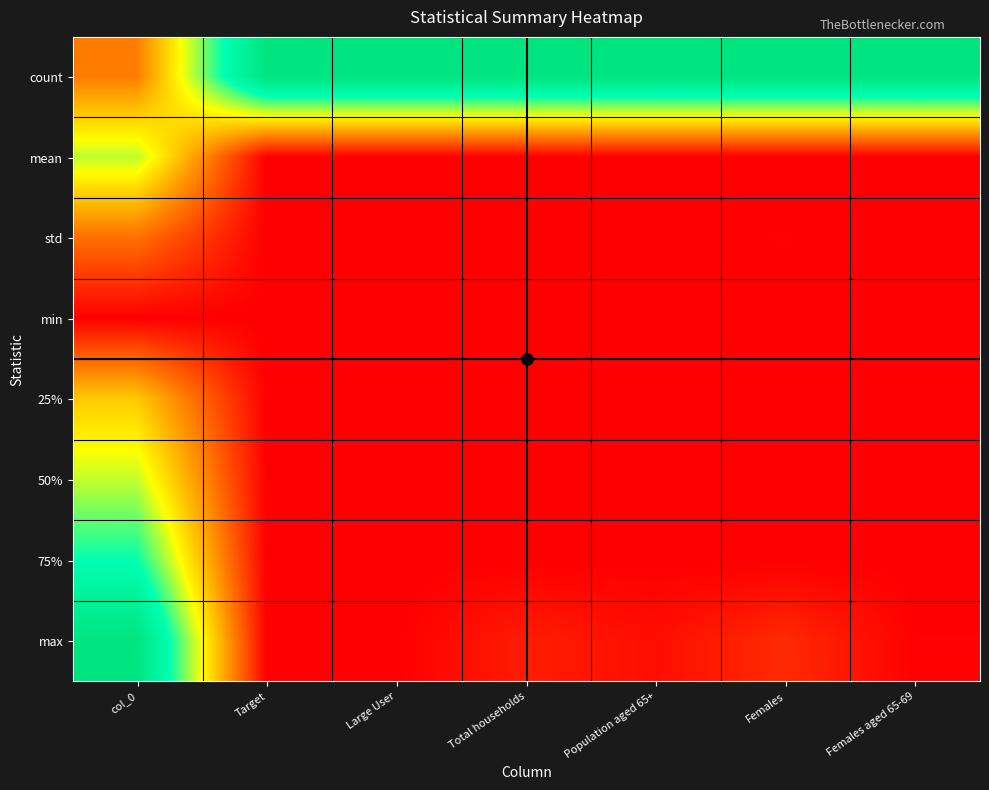

Reading left to right, extract all data points from this chart.

count: col_0=0.2	Target=1.0	Large User=1.0	Total households=1.0	Population aged 65+=1.0	Females=1.0	Females aged 65-69=1.0
mean: col_0=0.6	Target=0.0	Large User=0.0	Total households=0.0	Population aged 65+=0.0	Females=0.0	Females aged 65-69=0.0
std: col_0=0.2	Target=0.0	Large User=0.0	Total households=0.0	Population aged 65+=0.0	Females=0.0	Females aged 65-69=0.0
min: col_0=0.0	Target=0.0	Large User=0.0	Total households=0.0	Population aged 65+=0.0	Females=0.0	Females aged 65-69=0.0
25%: col_0=0.4	Target=0.0	Large User=0.0	Total households=0.0	Population aged 65+=0.0	Females=0.0	Females aged 65-69=0.0
50%: col_0=0.6	Target=0.0	Large User=0.0	Total households=0.0	Population aged 65+=0.0	Females=0.0	Females aged 65-69=0.0
75%: col_0=0.7	Target=0.0	Large User=0.0	Total households=0.0	Population aged 65+=0.0	Females=0.0	Females aged 65-69=0.0
max: col_0=1.0	Target=0.0	Large User=0.0	Total households=0.1	Population aged 65+=0.0	Females=0.1	Females aged 65-69=0.0